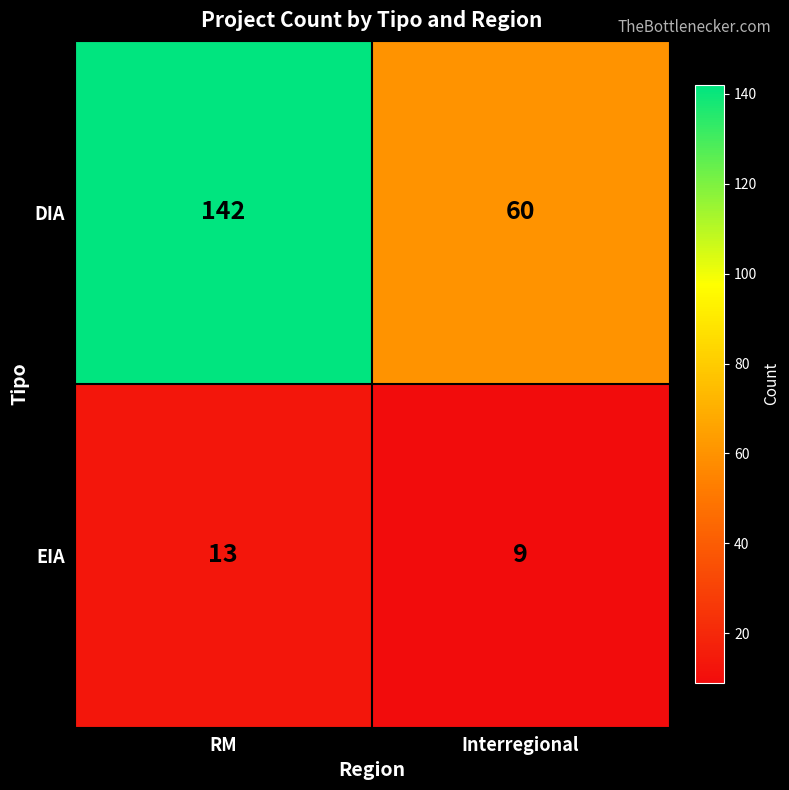

Rank the series by their average value, from highest to lowest.

DIA, EIA